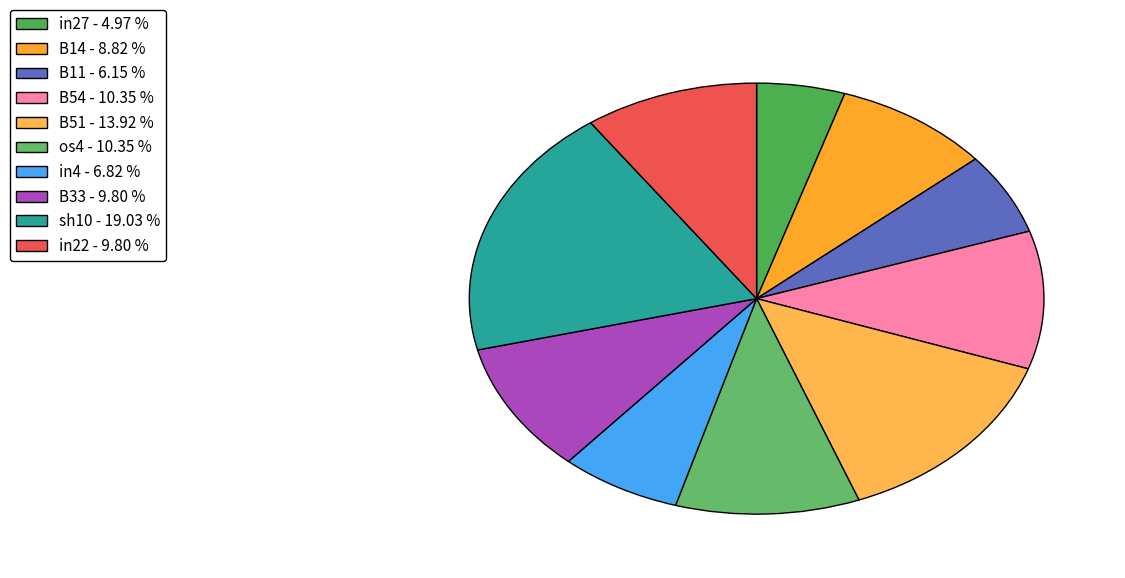

How many slices are in this pie chart?

10